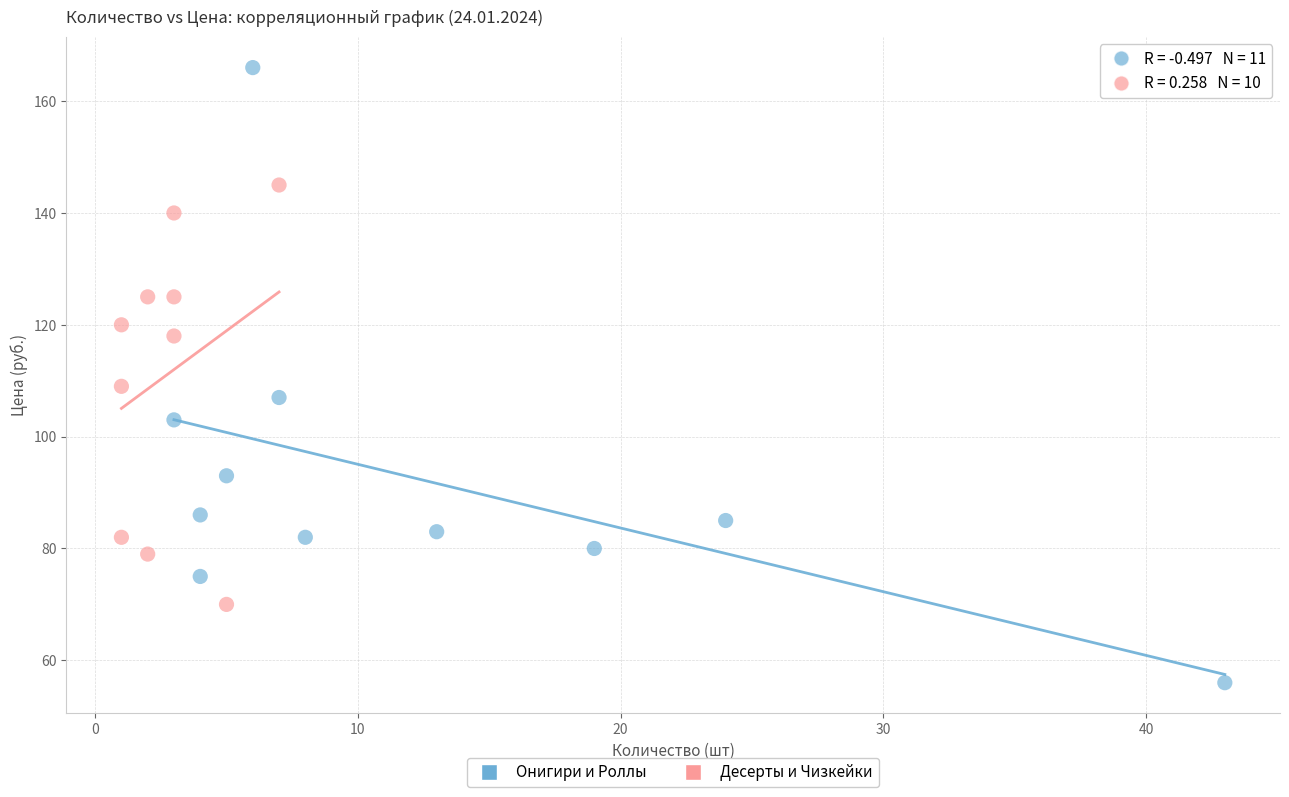

Which series contains the lowest Y value?

Онигири и Роллы